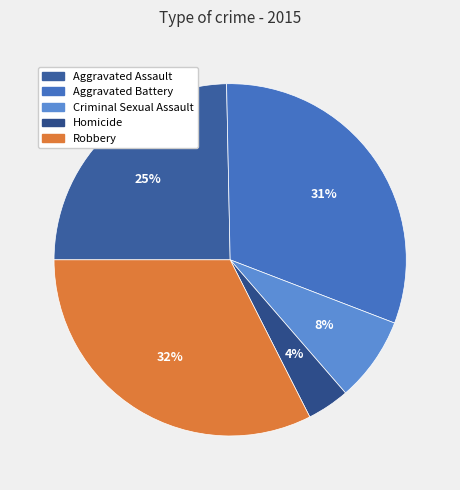

How many segments does this pie chart have?

5